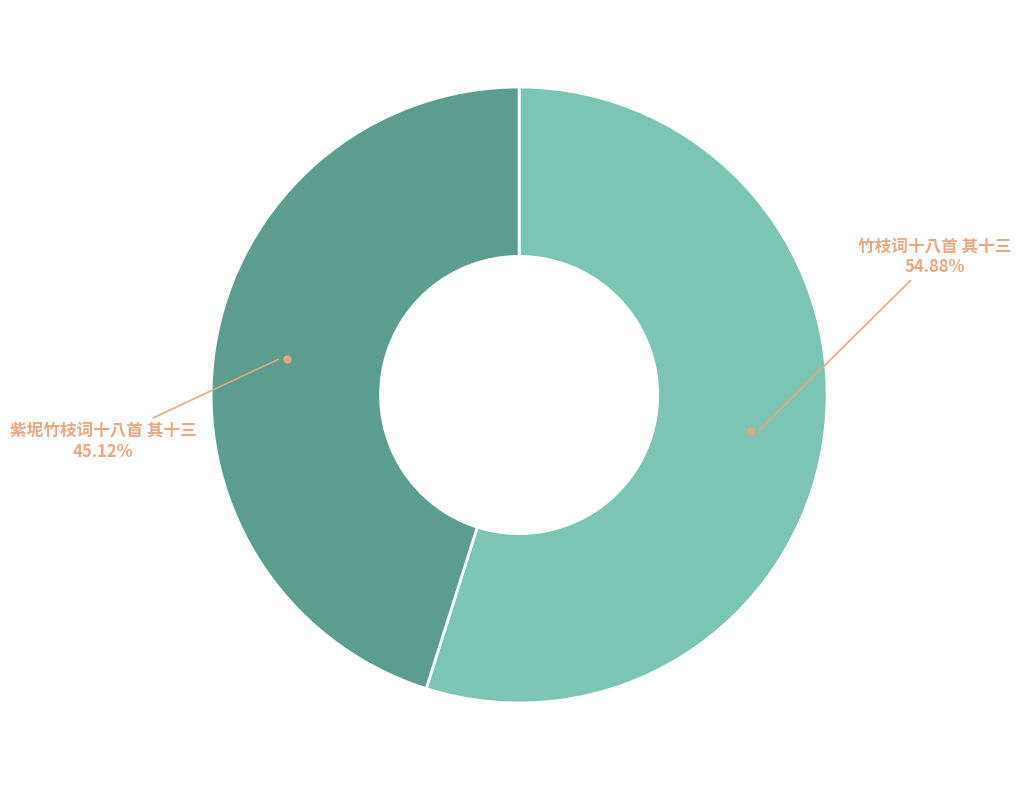

Count the number of slices in the pie.

2